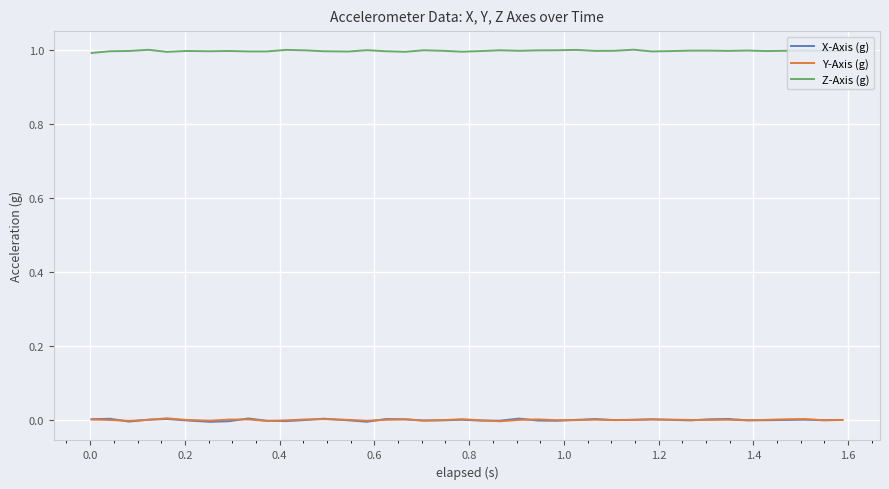

True or false: Z-Axis (g) and X-Axis (g) cross at least once.

False